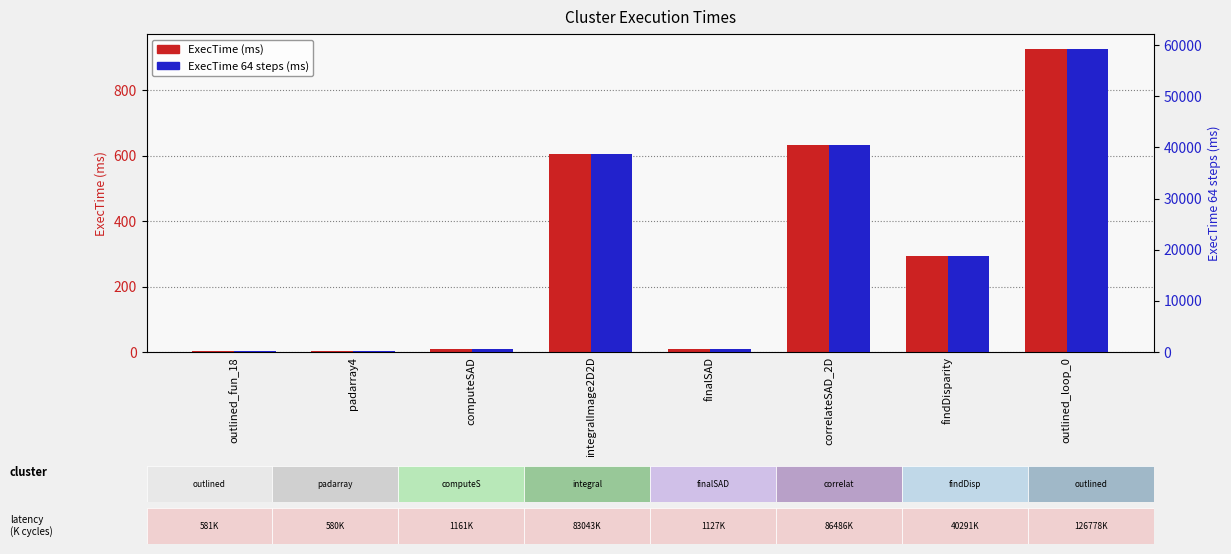

What is the average value of the ExecTime 64 steps (ms) series?

19858.4